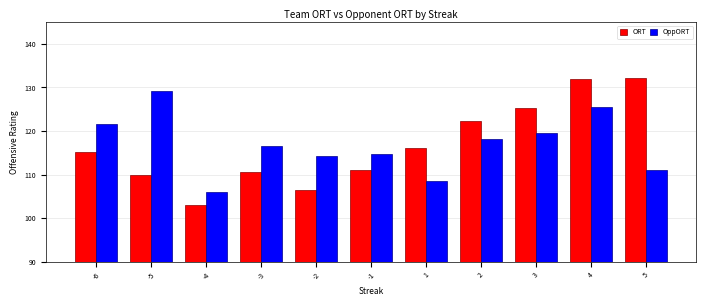

At -1, list the series in order from smallest to largest.

ORT, OppORT